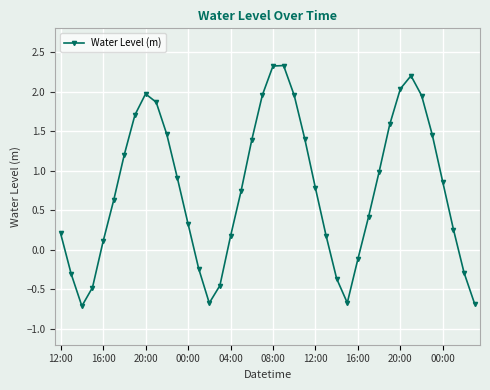

What is the value of the 30th point from the left?

0.4